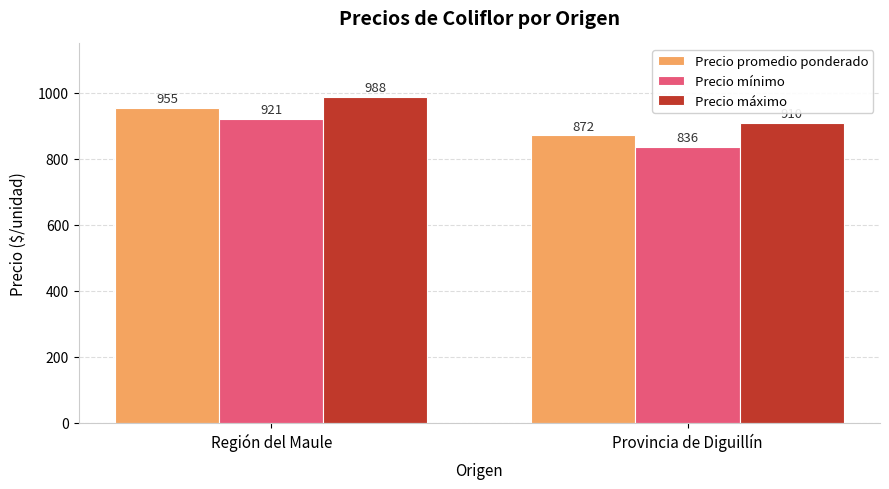

True or false: Precio máximo has a value of 910 at Provincia de Diguillín.

True